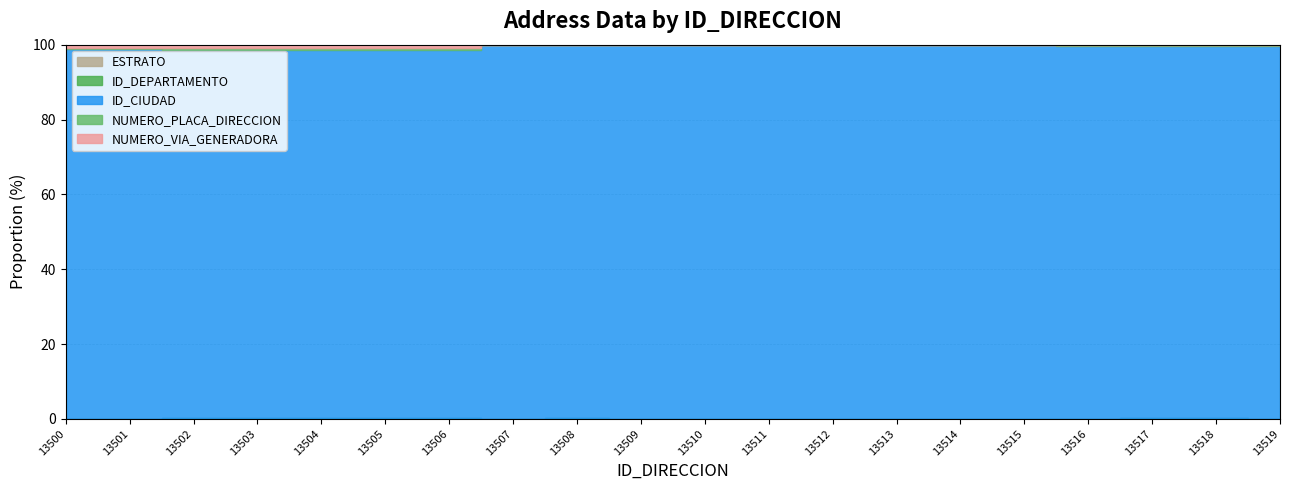

What is the sum of the NUMERO_VIA_GENERADORA values at 13506 and 13502?

186